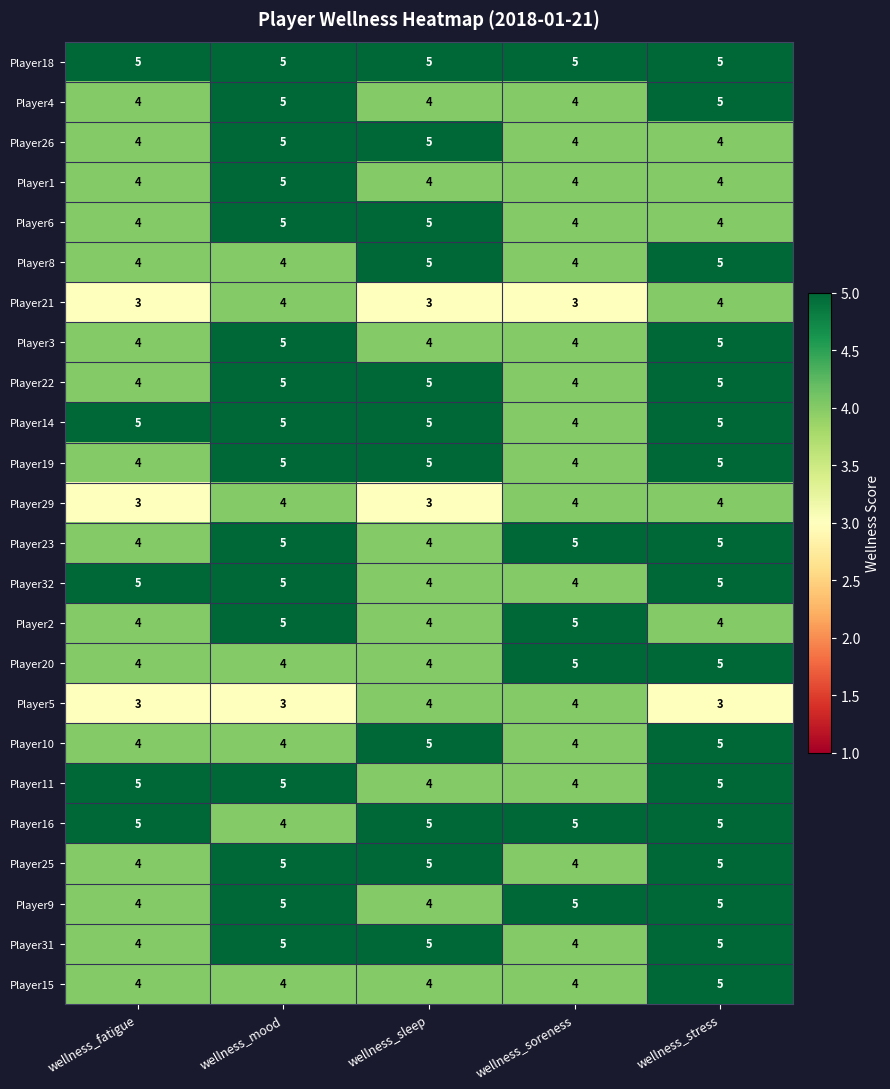

Which series has the largest total across all categories?

Player18